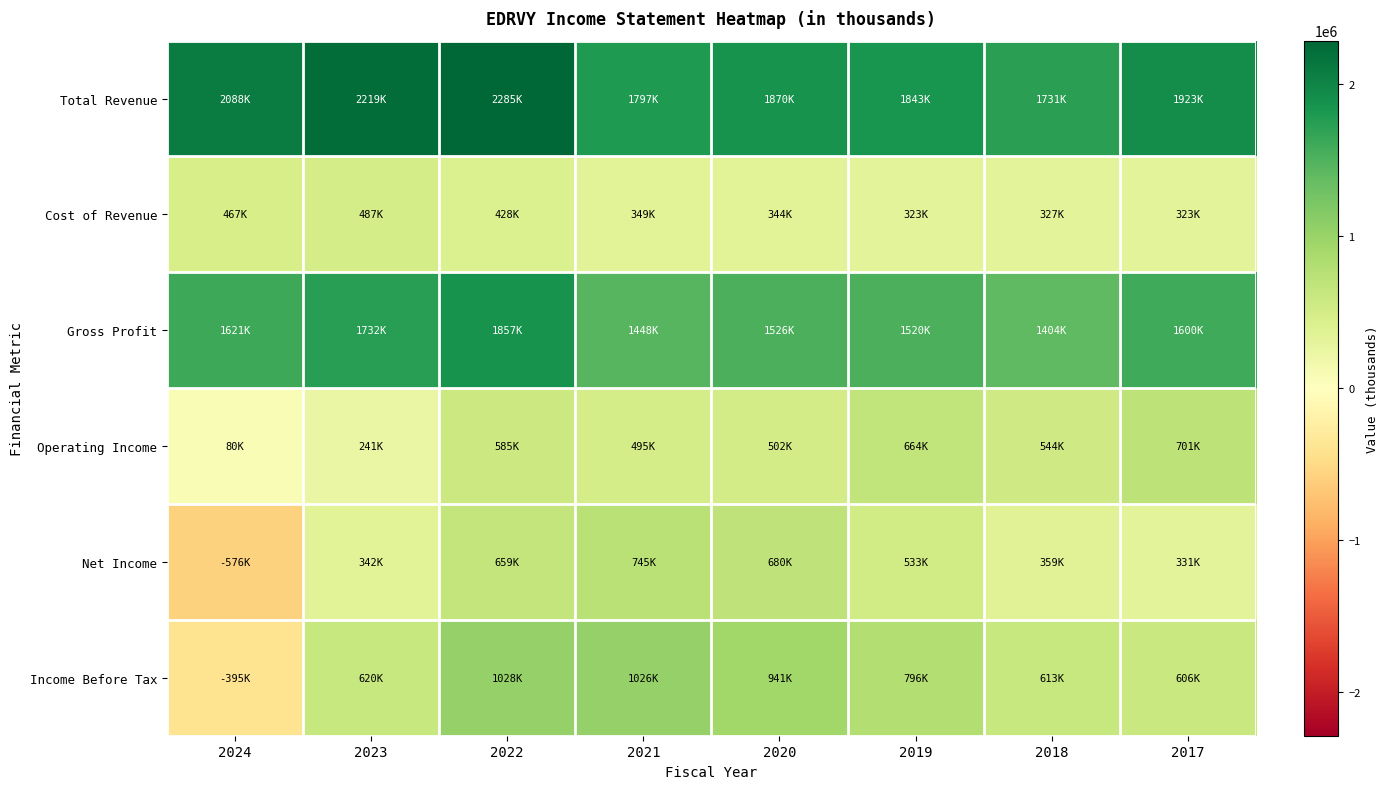

What is the greatest value displayed?

2284900